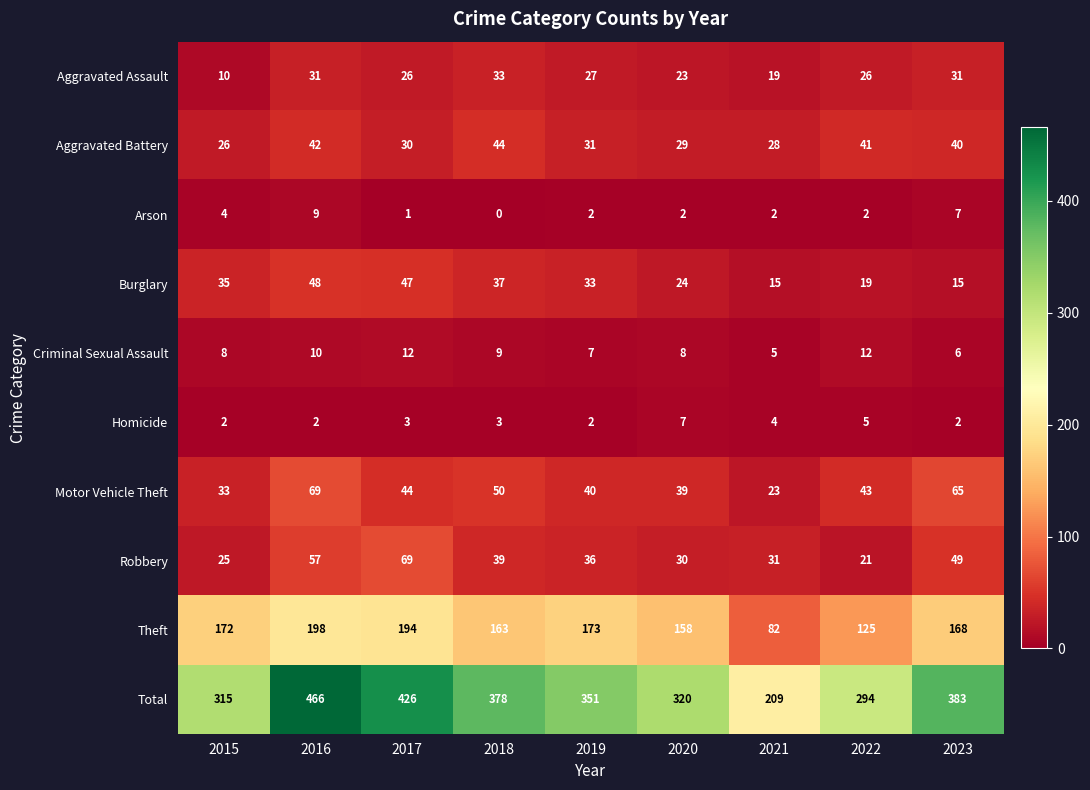

True or false: Aggravated Assault has a value of 4 at 2015.

False